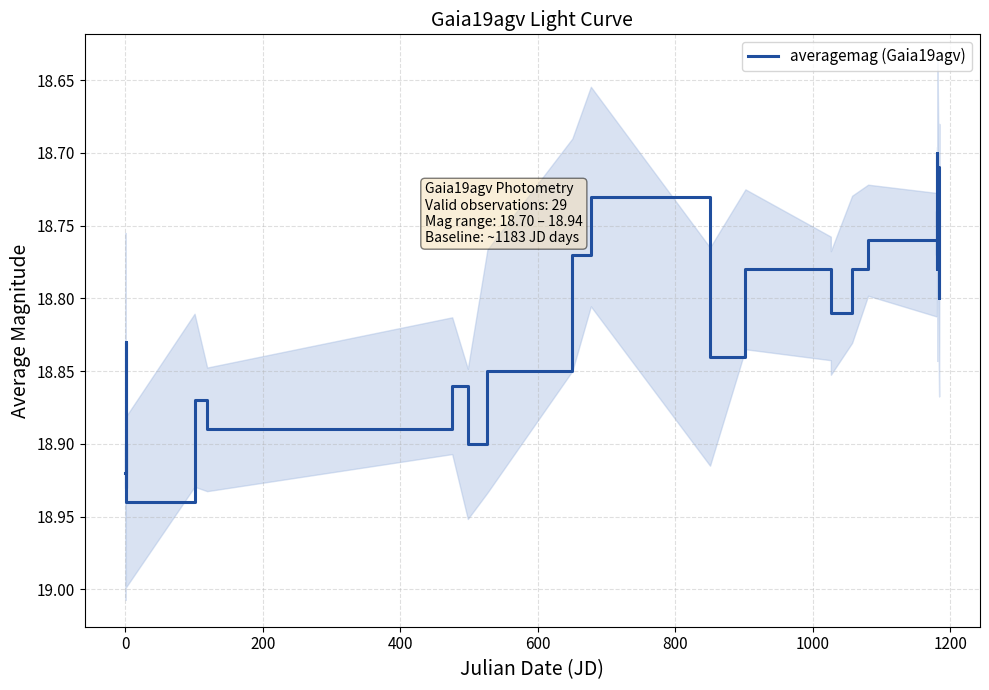

How many lines are shown in the chart?

1